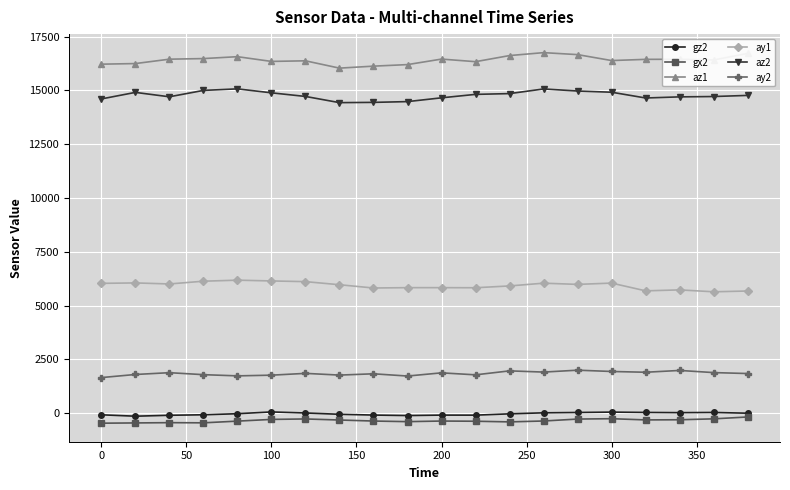

True or false: ay1 and gx2 cross at least once.

False